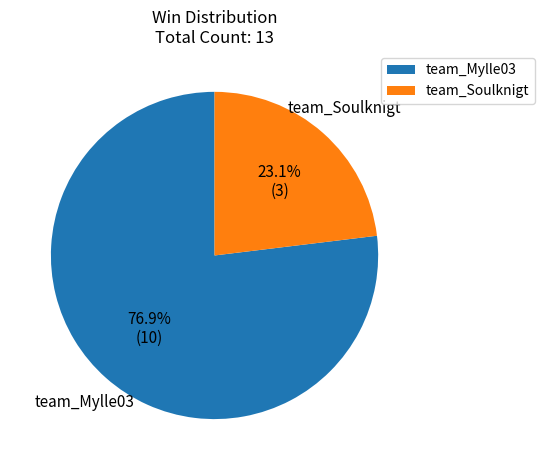

Is it true that team_Soulknigt is 23% of the pie?

True